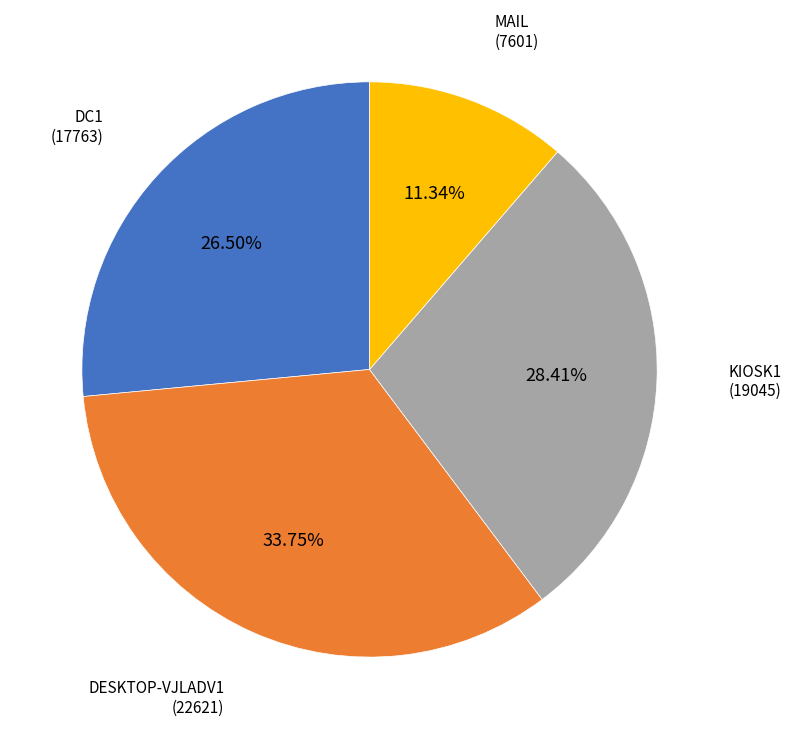

To the nearest percent, what is the combined percentage of MAIL and DC1?

38%